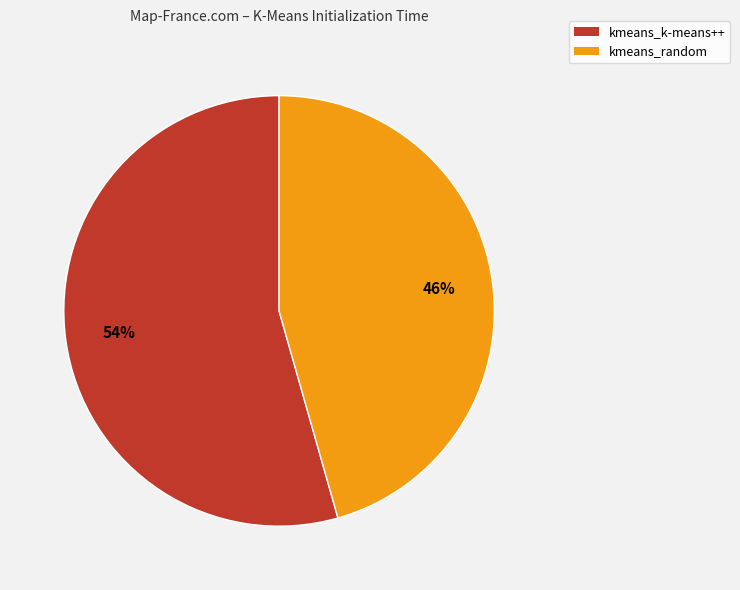

Is kmeans_random the majority of the pie?

No